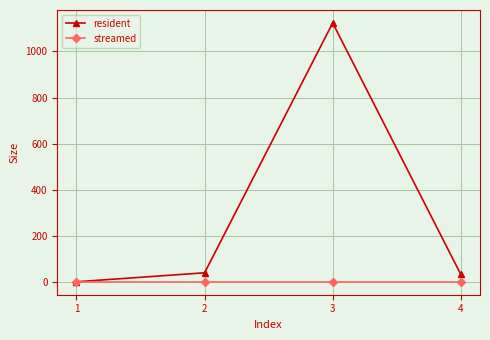

Which series has the largest range (max minus min)?

resident